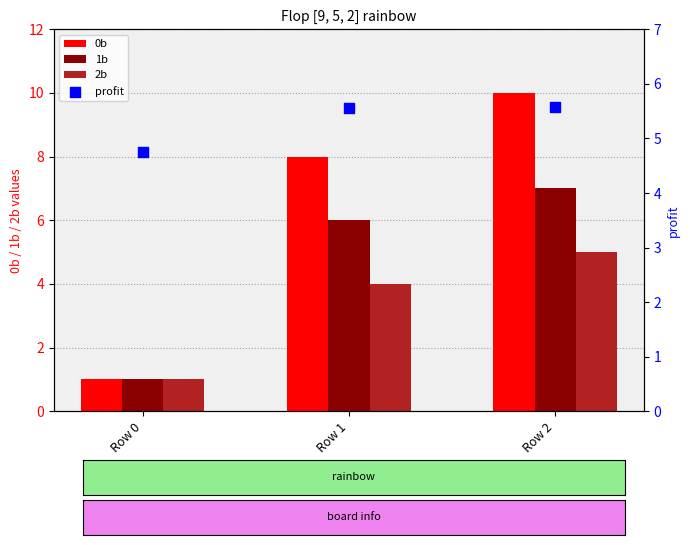

At how many categories does at least one series exceed 6?

2